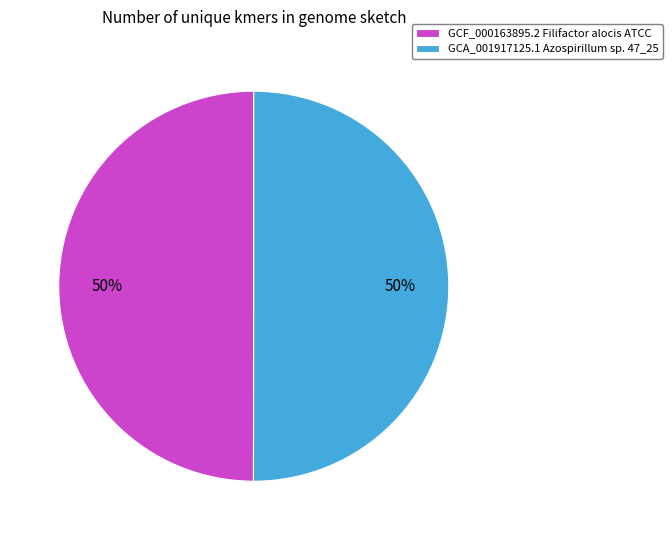

What percentage is the GCF_000163895.2 Filifactor alocis ATCC slice, to the nearest percent?

50%